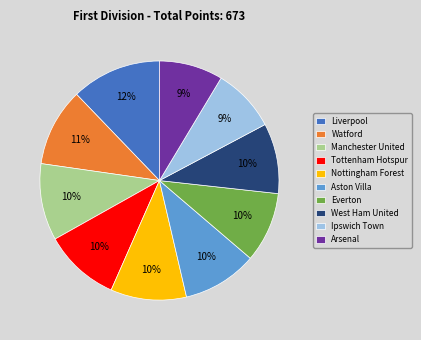

What is the largest slice in the pie chart?

Liverpool